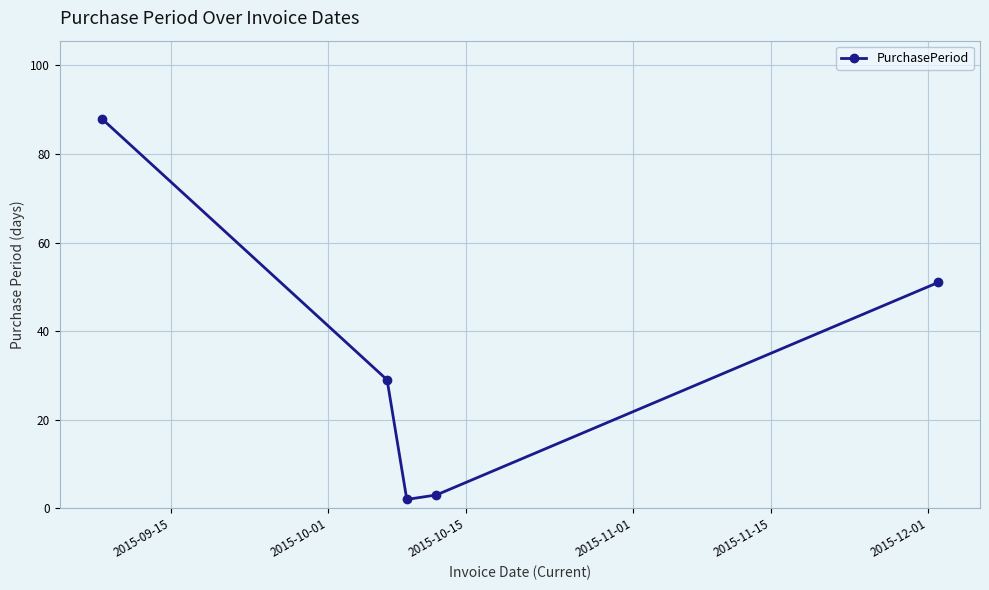

Reading left to right, list all the values displayed in this chart.

88	29	2	3	51